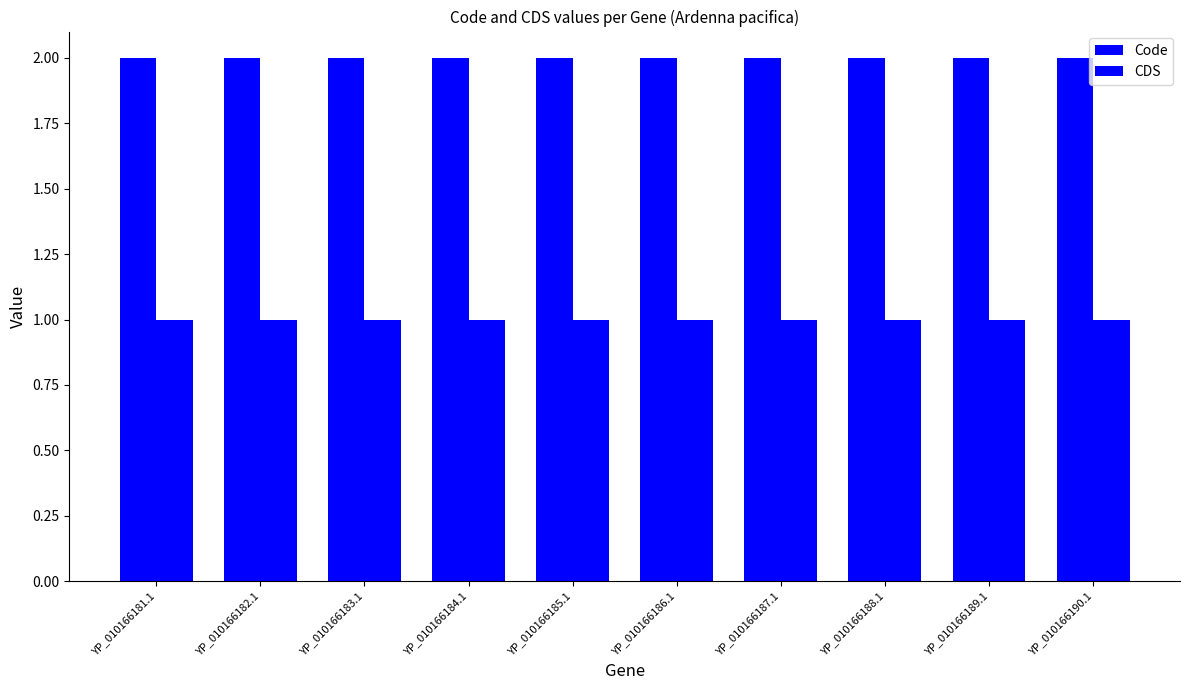

Rank the series by their average value, from lowest to highest.

CDS, Code